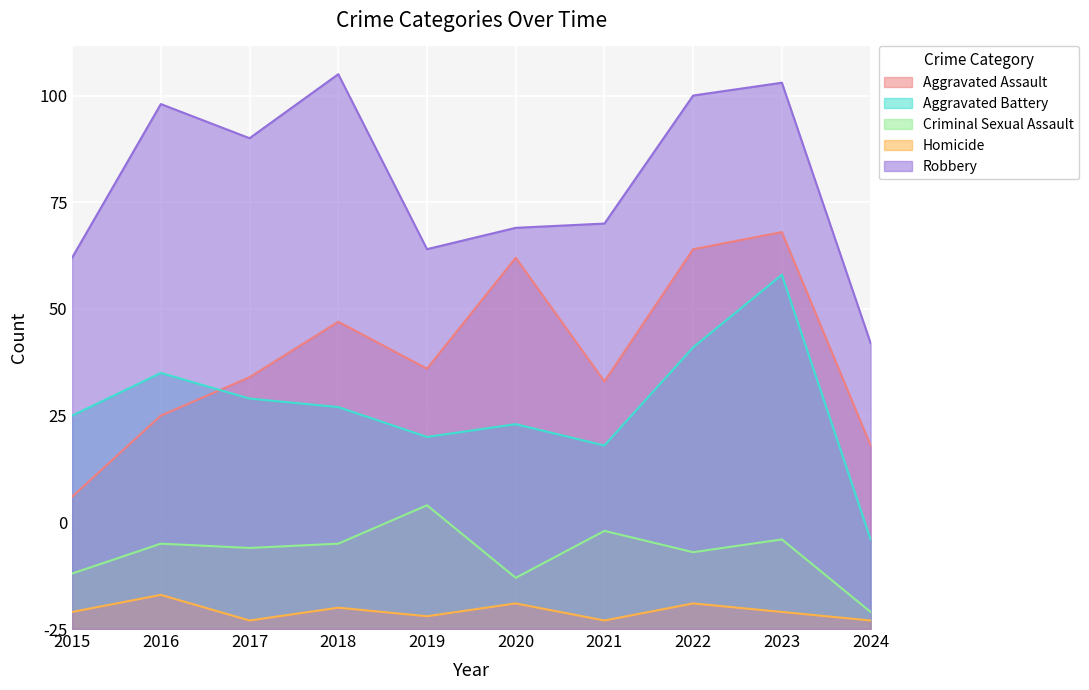

True or false: Aggravated Battery and Criminal Sexual Assault cross at least once.

False